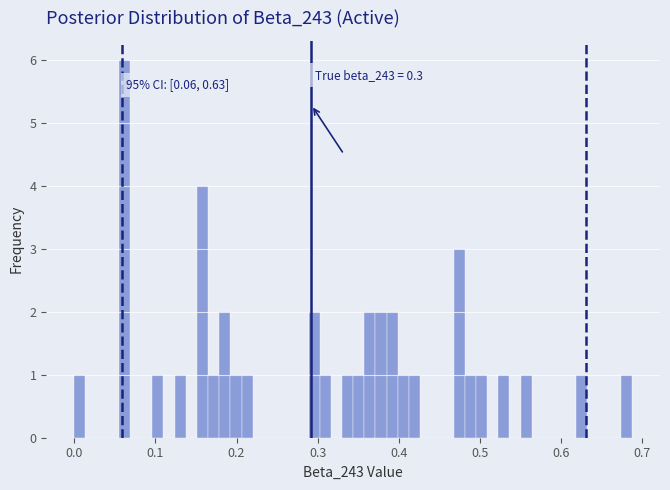

Around what value on the x-axis is the tallest bar? Give the approximate position of its centre, as read against the axis.

0.06